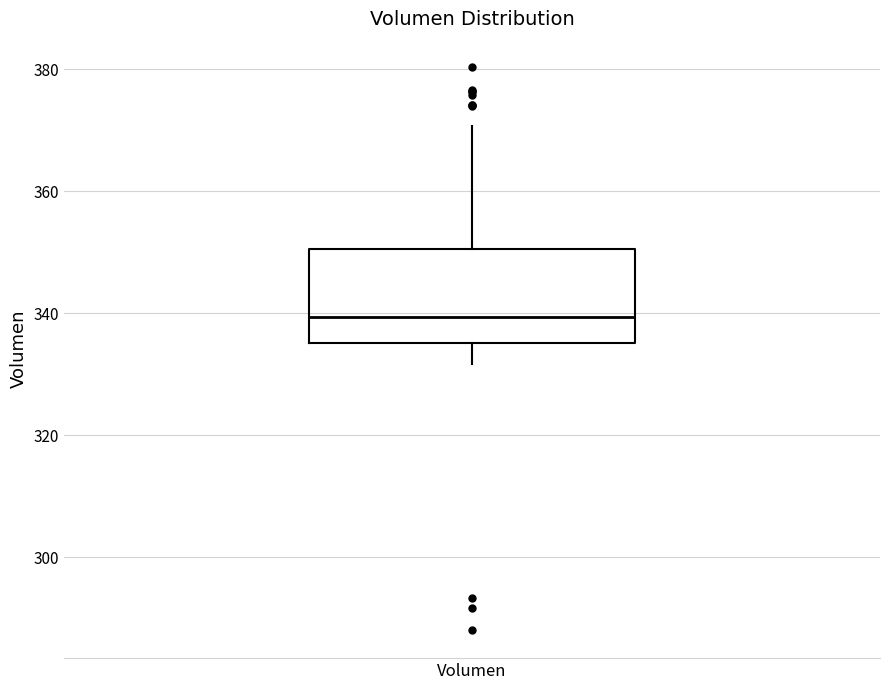

Transcribe this box plot: give where the median line is, the range the box spans, and where the two whiskers end, as read against the y-axis. The values are not printed on the chart, so give them approximately, as read against the axis.

median 340, box 336 to 350, whiskers 332 to 370